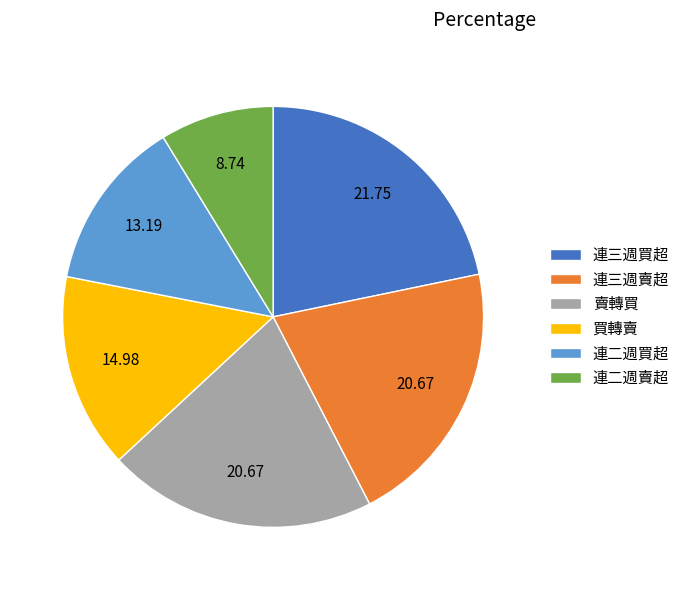

Combined, do 連三週賣超 and 連三週買超 account for over 50%?

No